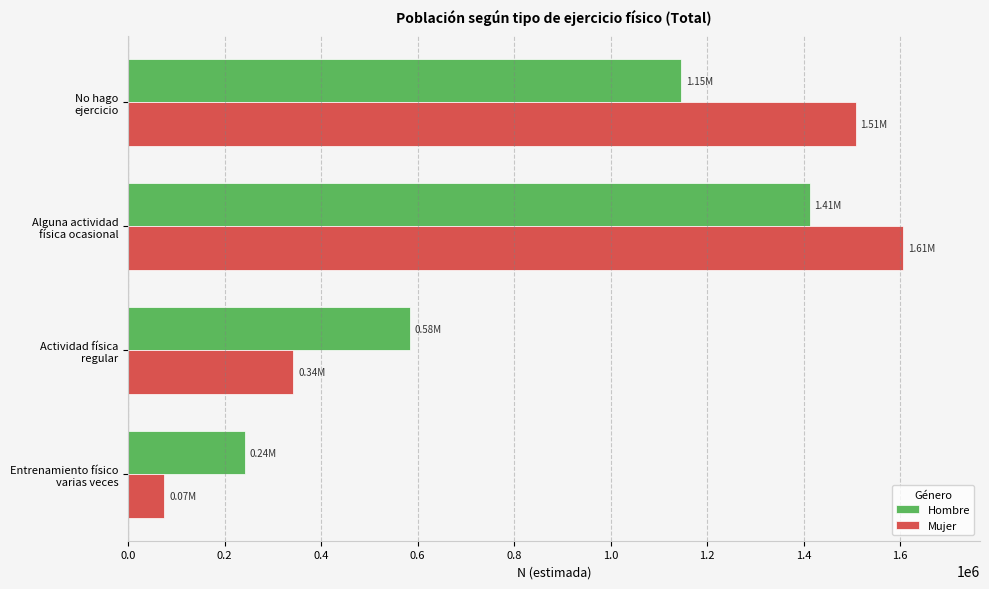

What are all the series names shown in the legend?

Hombre, Mujer